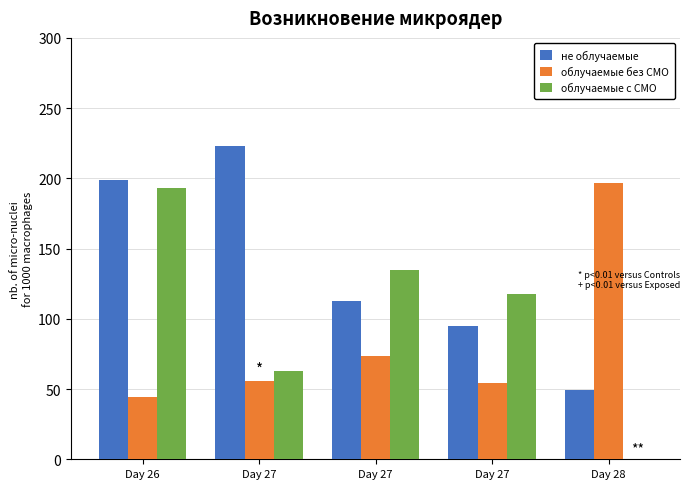

Are the bars grouped side by side (vs. stacked)?

Yes